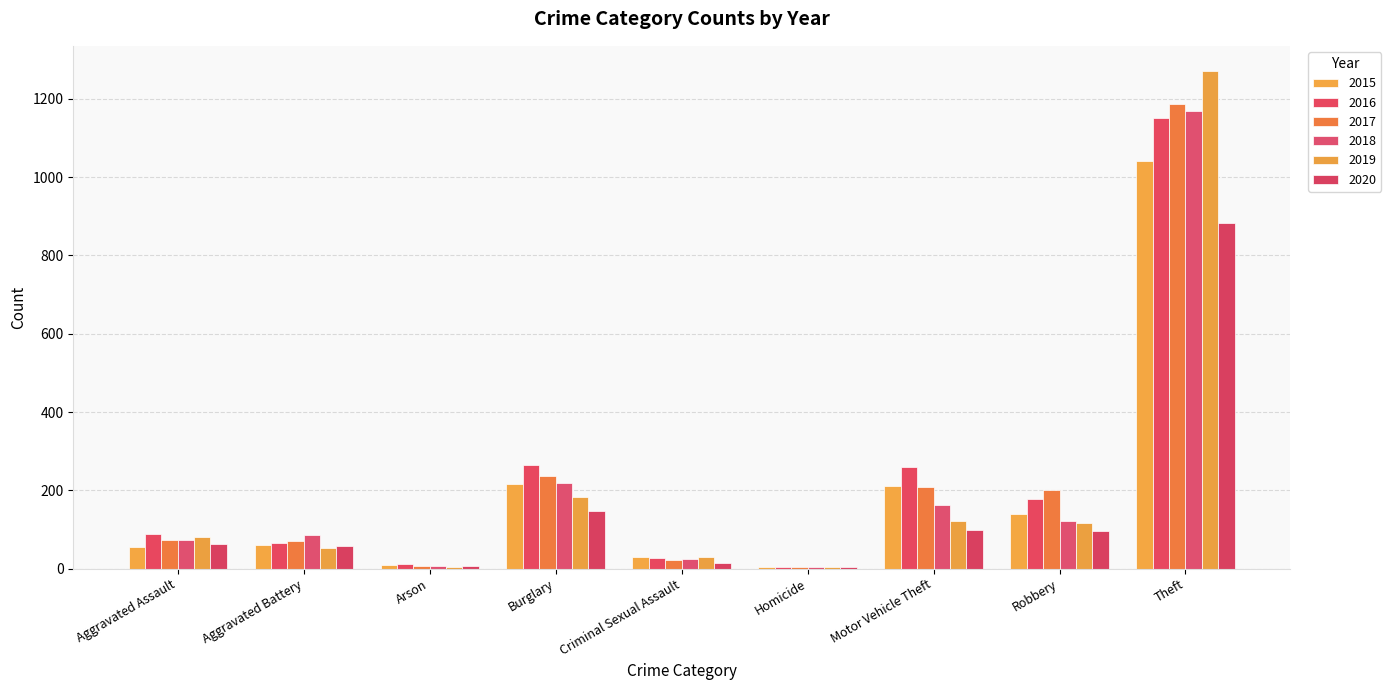

Which series has the largest total across all categories?

2016